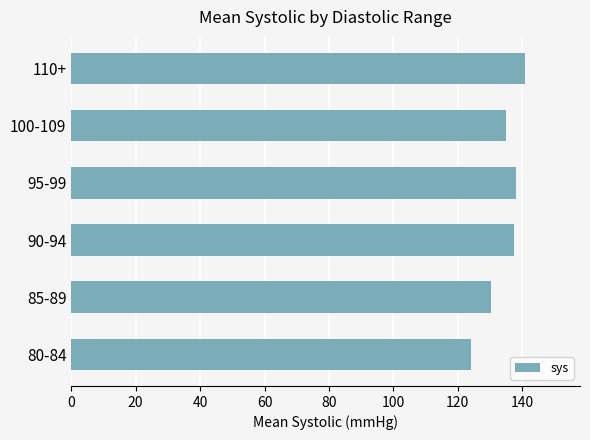

True or false: the data shows 181.6 at 80-84.

False